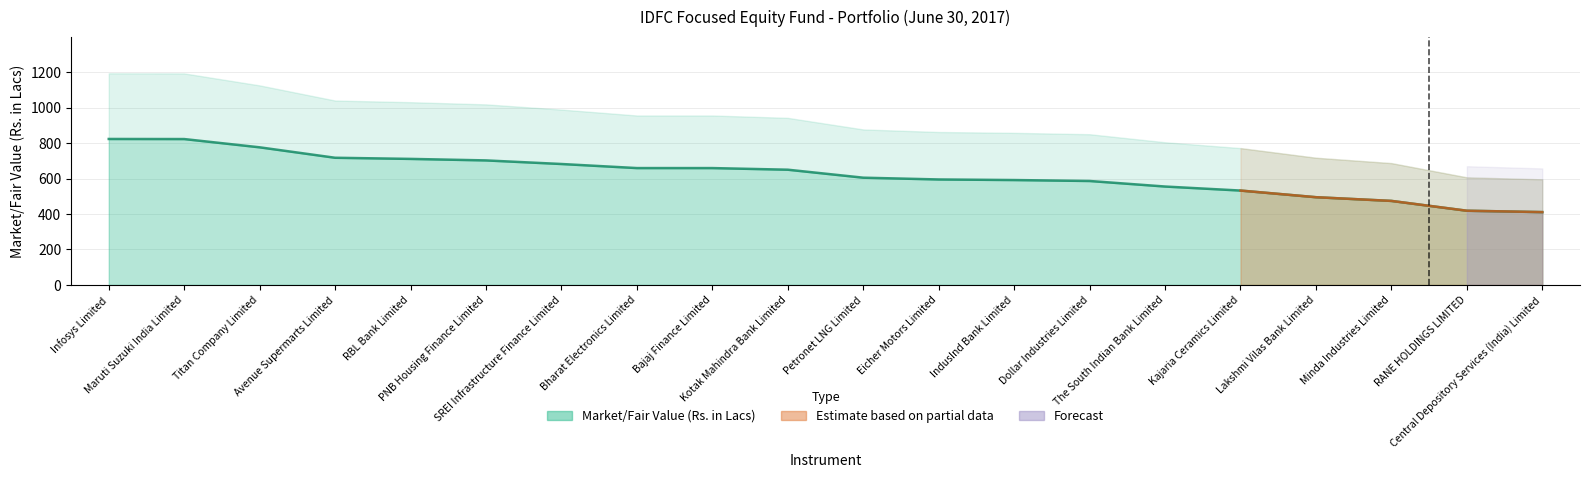

What is the sum of the values at Central Depository Services (India) Limited and Kotak Mahindra Bank Limited?

1060.6